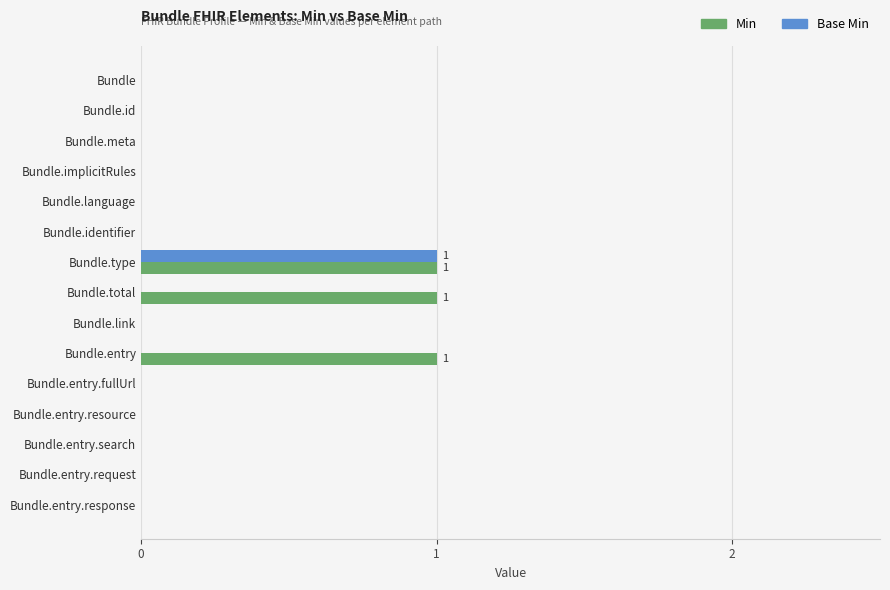

Is the value of Min at Bundle.type greater than the value of Base Min at Bundle.id?

Yes